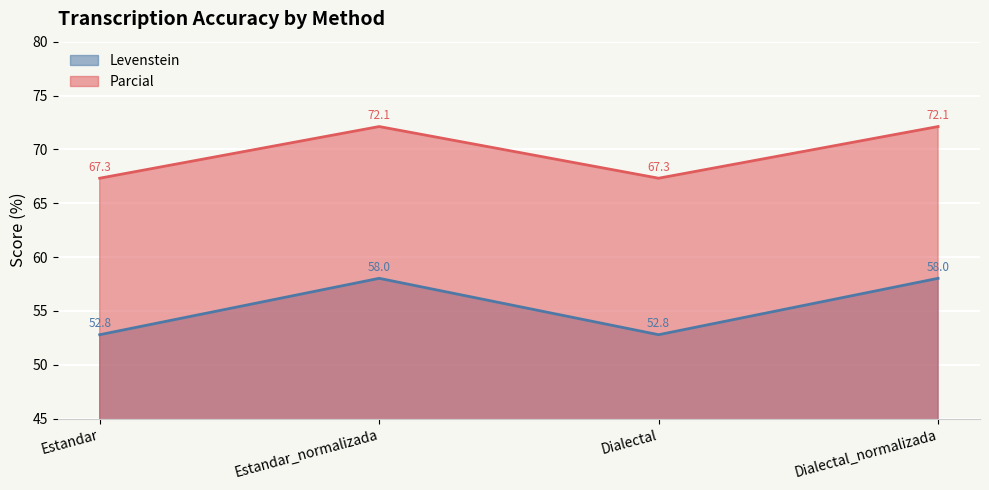

What is the difference between the highest and lowest values at Dialectal_normalizada?

14.1